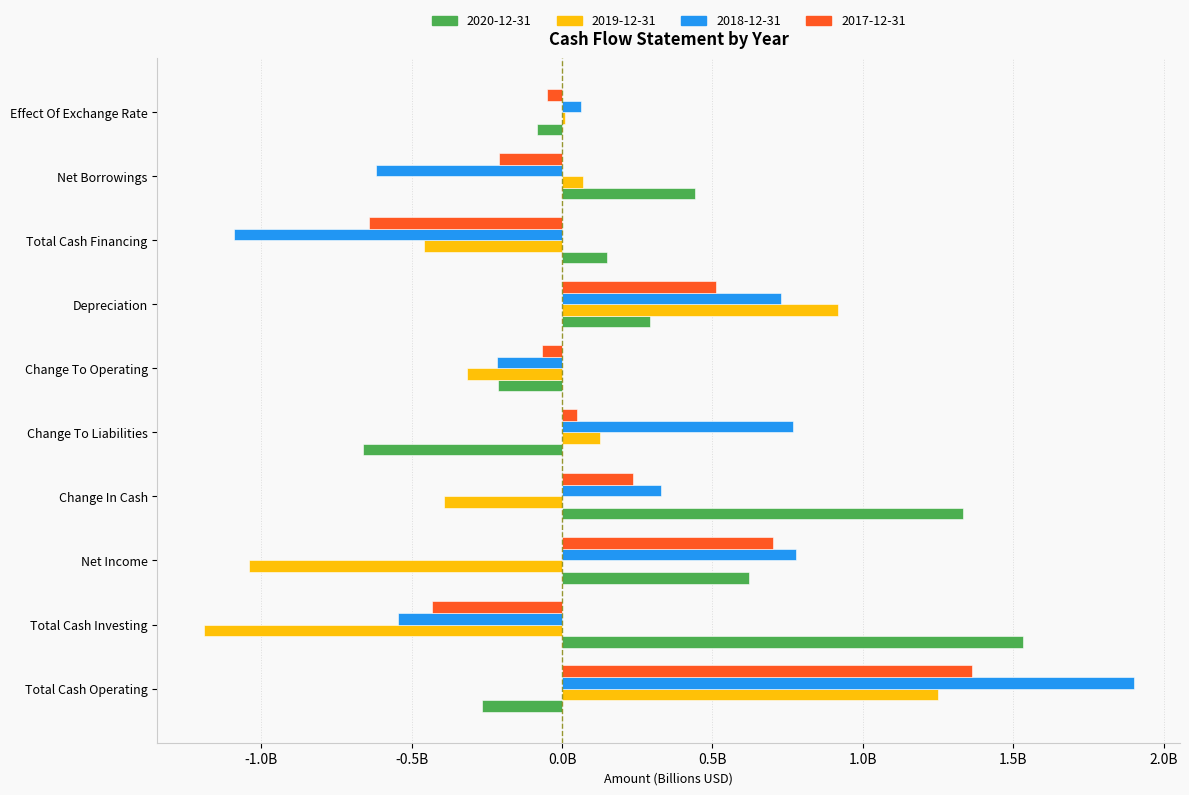

What is the difference between the 2017-12-31 values at Effect Of Exchange Rate and Net Income?

0.8